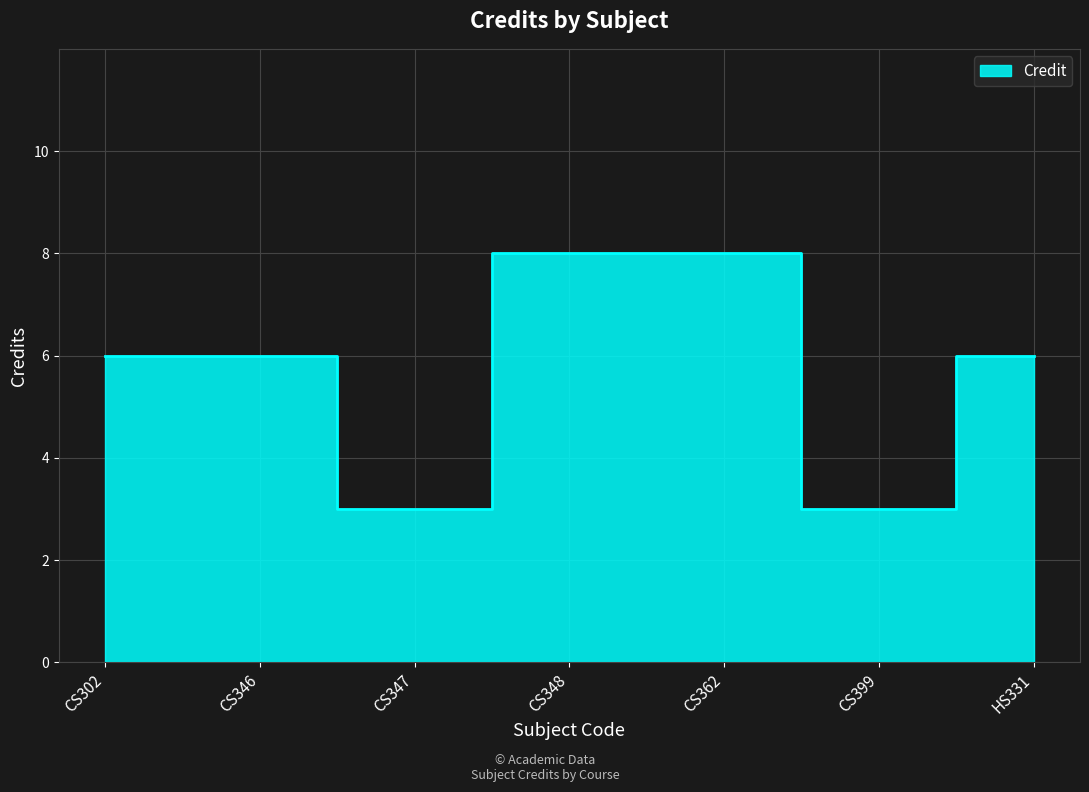

How many values exceed 6?

2